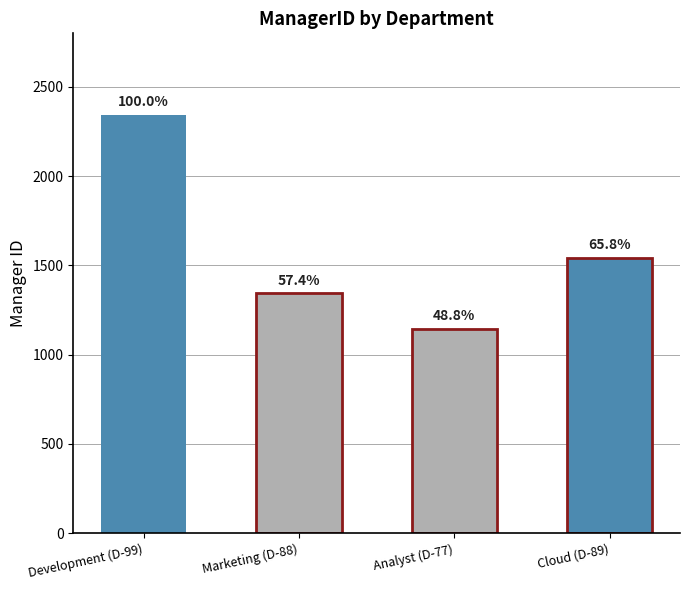

True or false: the data shows 412 at Cloud (D-89).

False